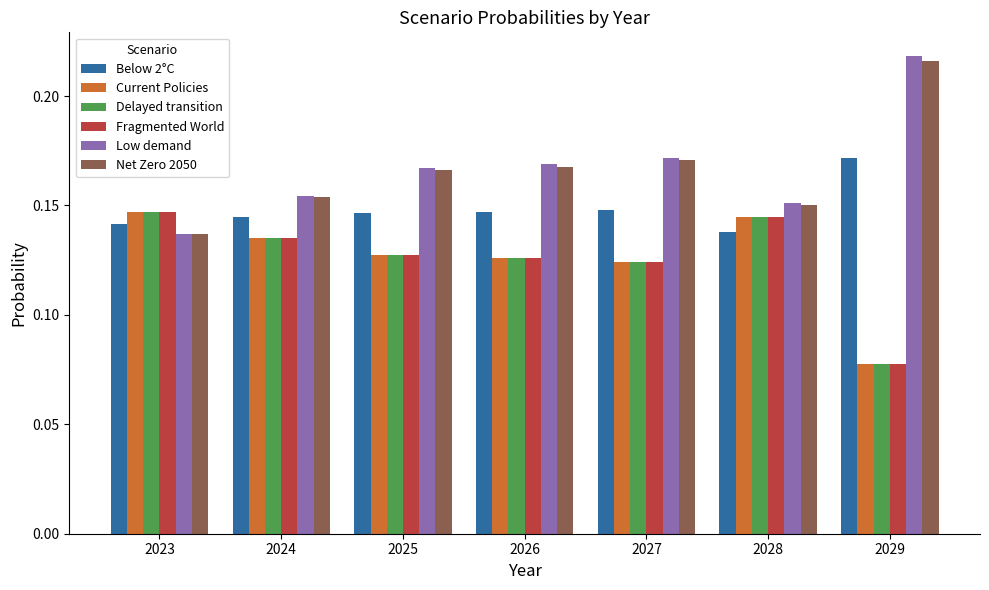

What is the total value across all series at 2024?

0.9